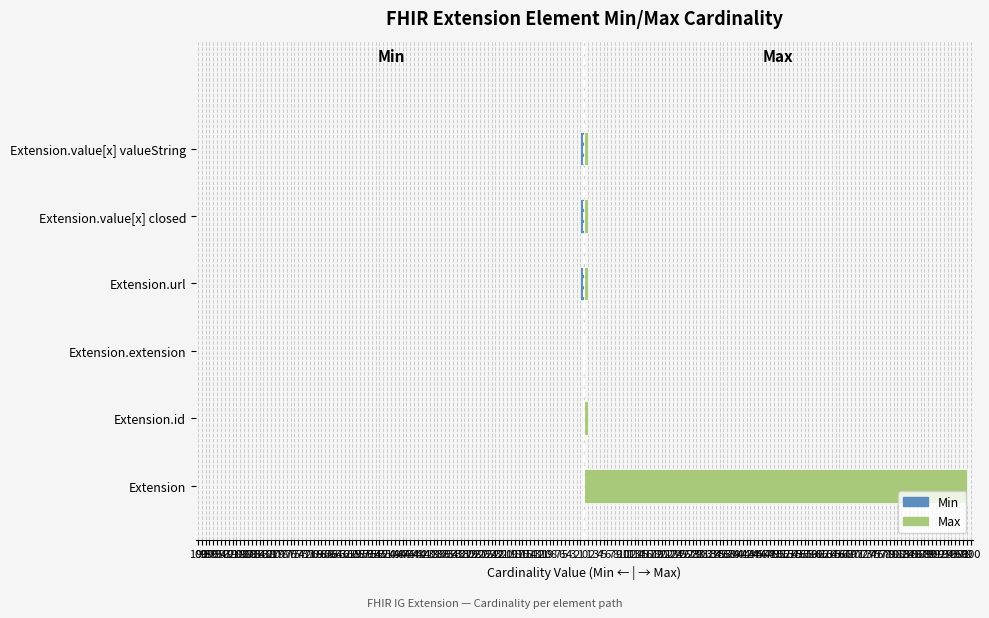

Between Extension.url and Extension.id, which is larger?

Extension.id